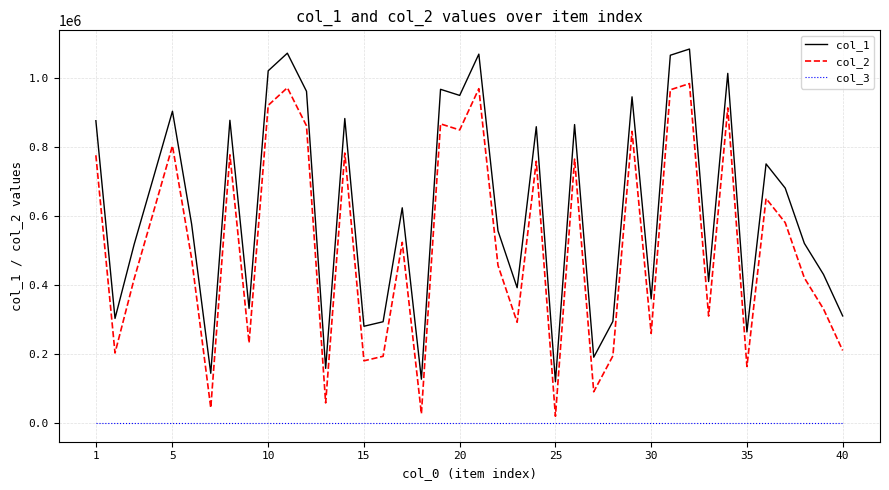

True or false: col_1 and col_2 intersect in this chart.

False